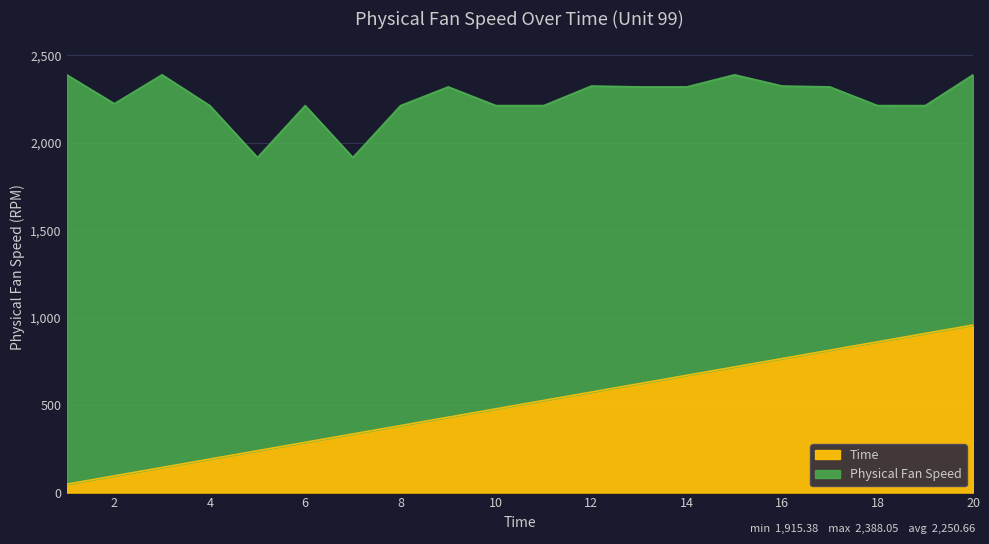

What is the difference between the second highest and minimum values in the Physical Fan Speed series?

472.7